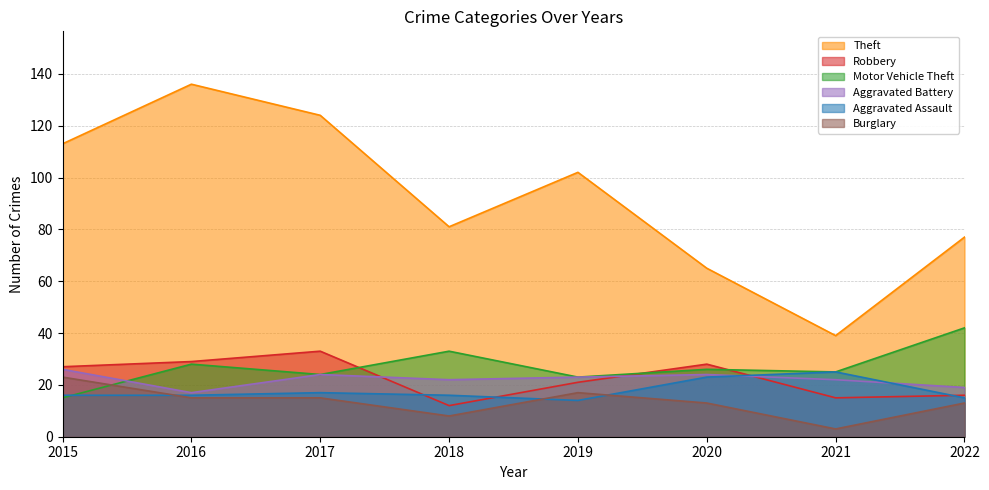

How many lines are shown in the chart?

6